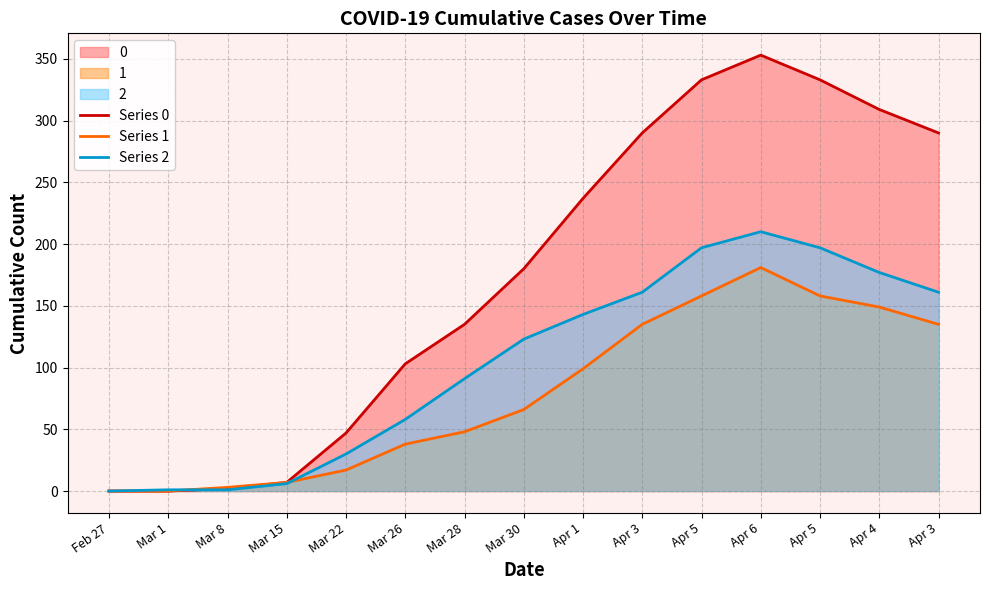

Reading left to right, what are all the values shown in this chart?

Series 0: Feb 27=0	Mar 1=0	Mar 8=2	Mar 15=7	Mar 22=47	Mar 26=103	Mar 28=135	Mar 30=180	Apr 1=237	Apr 3=290	Apr 5=333	Apr 6=353	Apr 5=333	Apr 4=309	Apr 3=290
Series 1: Feb 27=0	Mar 1=0	Mar 8=3	Mar 15=7	Mar 22=17	Mar 26=38	Mar 28=48	Mar 30=66	Apr 1=99	Apr 3=135	Apr 5=158	Apr 6=181	Apr 5=158	Apr 4=149	Apr 3=135
Series 2: Feb 27=0	Mar 1=1	Mar 8=1	Mar 15=6	Mar 22=30	Mar 26=58	Mar 28=91	Mar 30=123	Apr 1=143	Apr 3=161	Apr 5=197	Apr 6=210	Apr 5=197	Apr 4=177	Apr 3=161